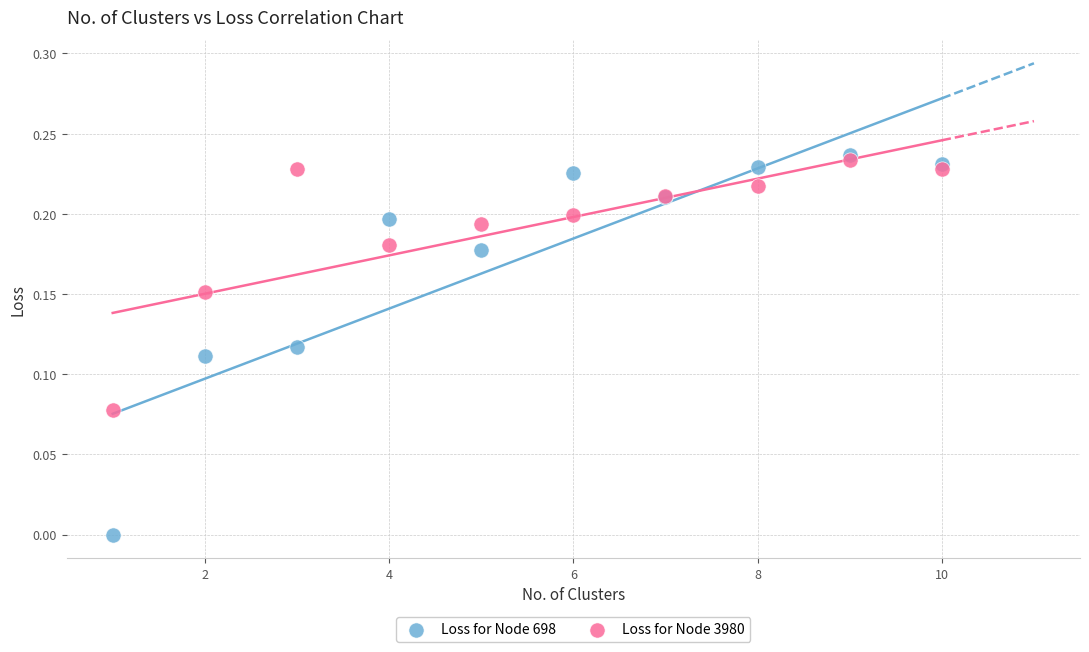

What are all the series names shown in the legend?

Loss for Node 698, Loss for Node 3980